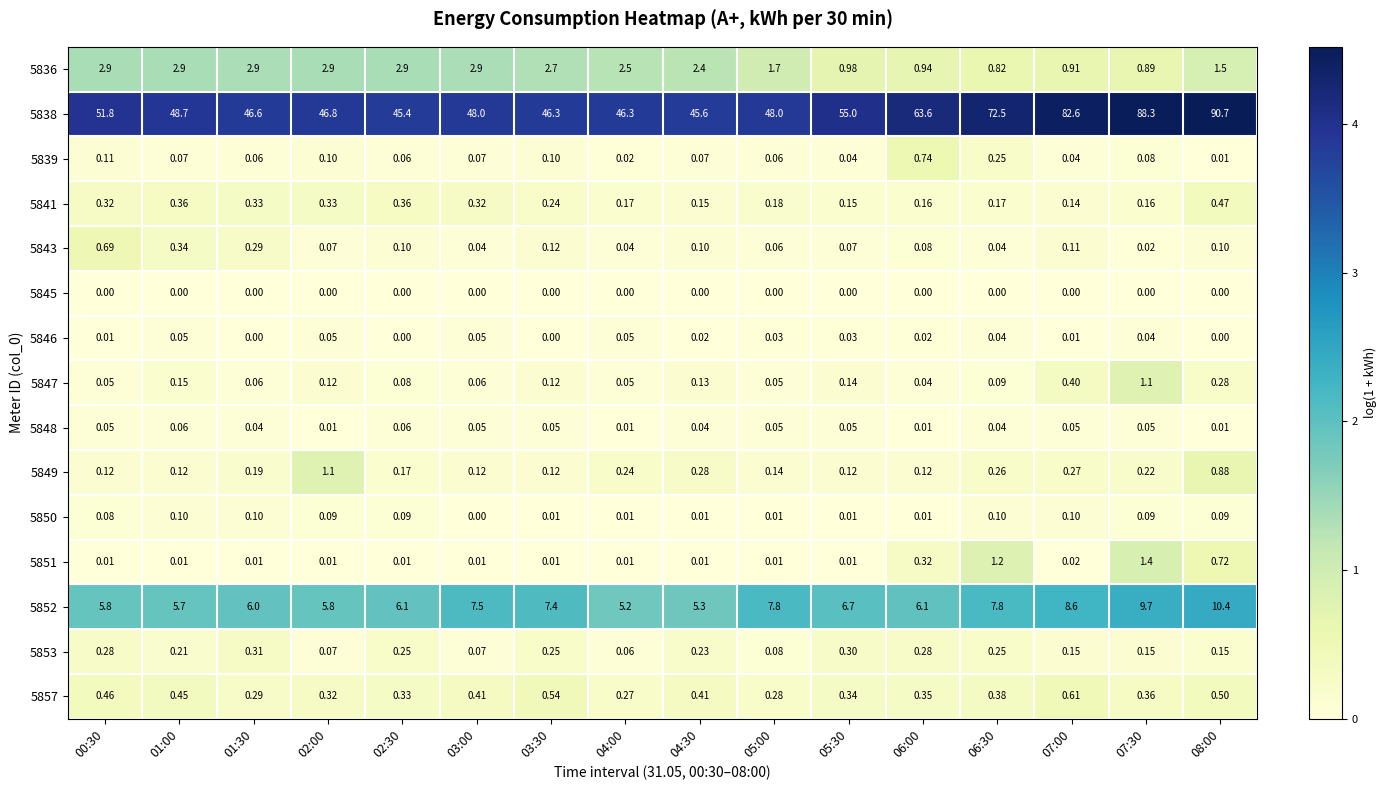

Is the value of 5843 at 06:30 greater than the value of 5852 at 06:00?

No